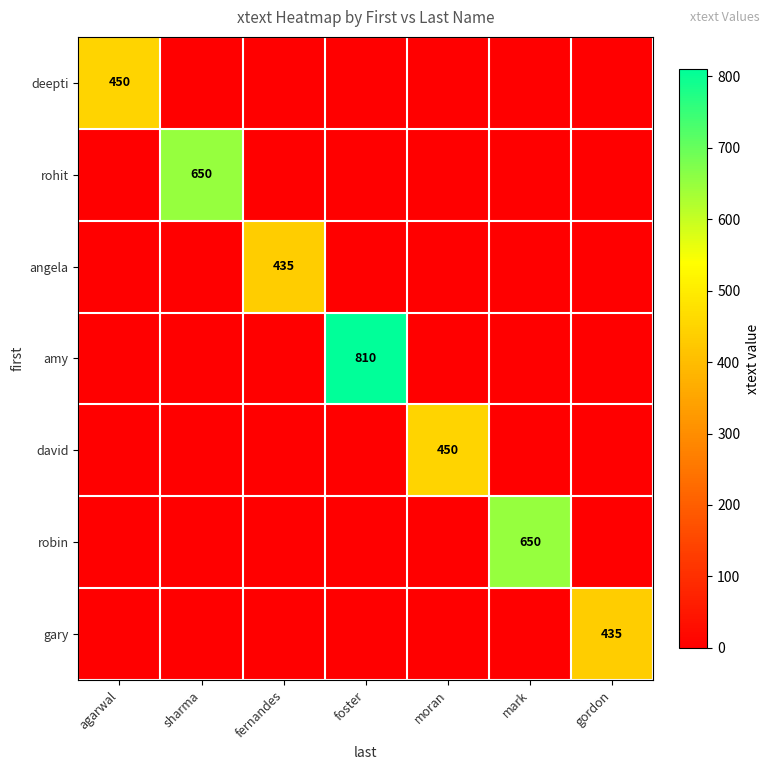

Is the value of robin at mark greater than the value of deepti at agarwal?

Yes